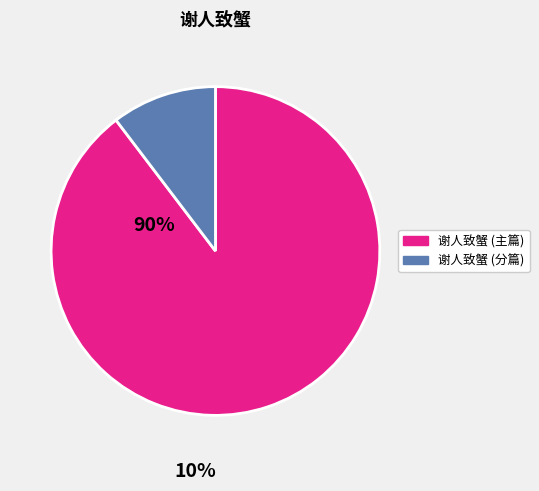

Is there a majority slice in this chart?

Yes